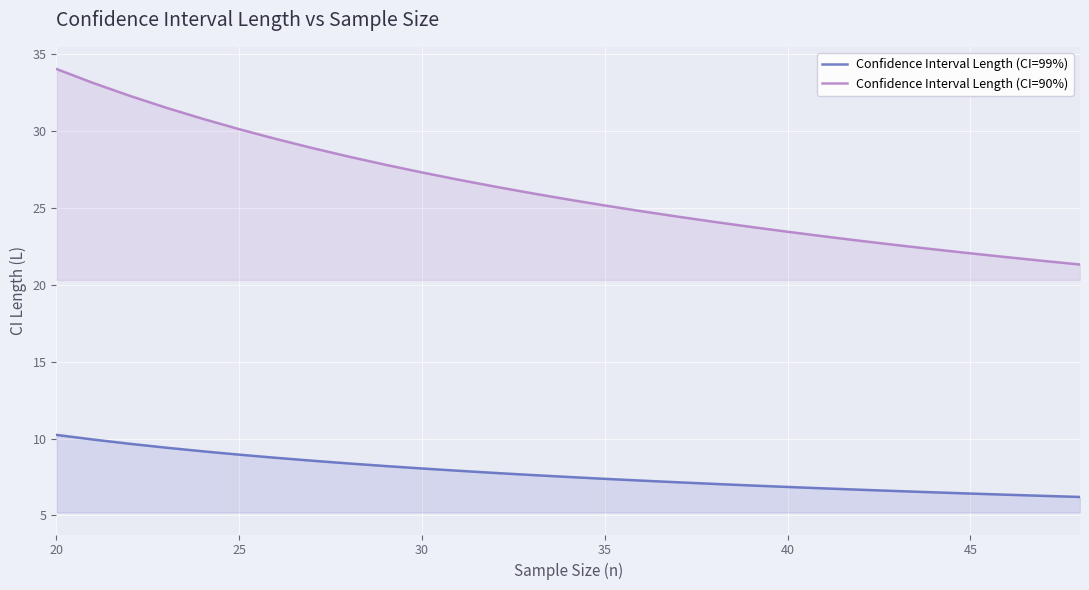

What is the difference between the maximum and minimum values in the Confidence Interval Length (CI=99%) series?

4.0